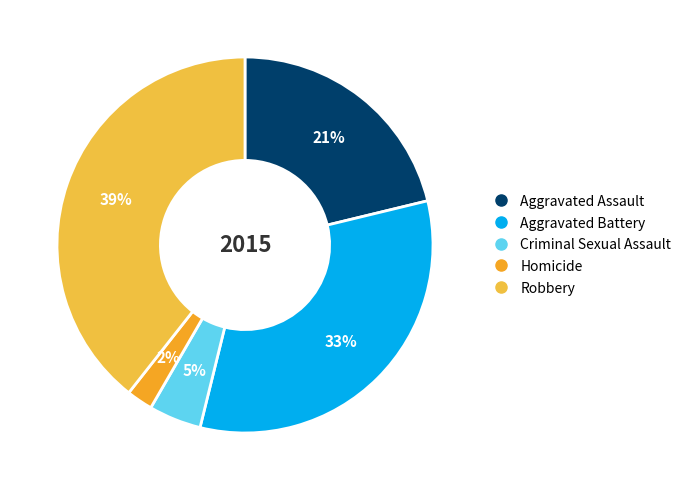

Is it true that Homicide is 1% of the pie?

False